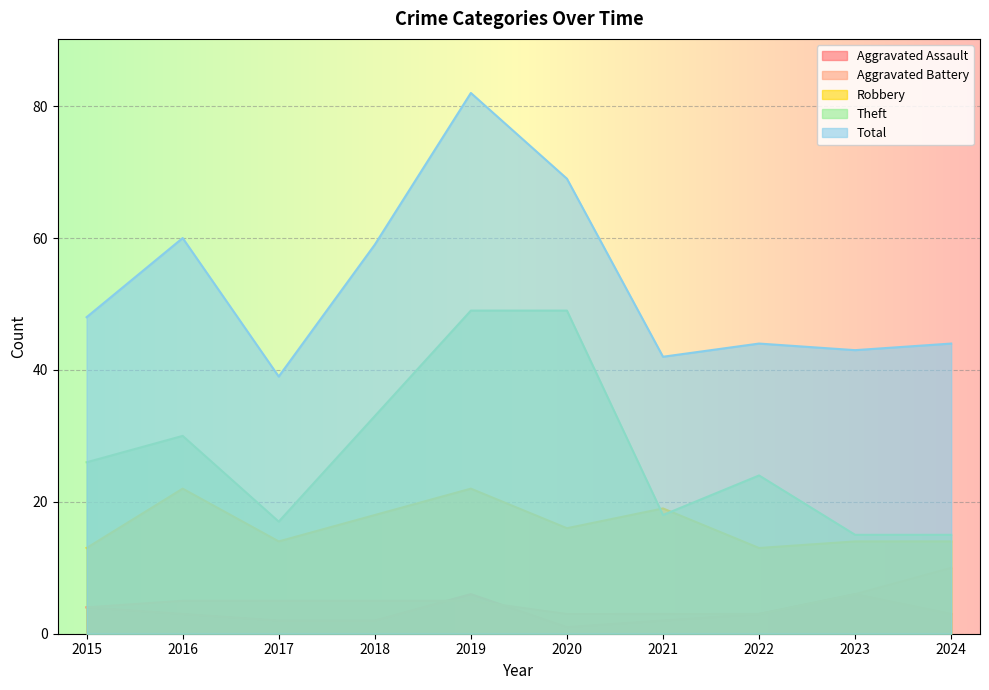

Which series changed the most between 2016 and 2024?

Total